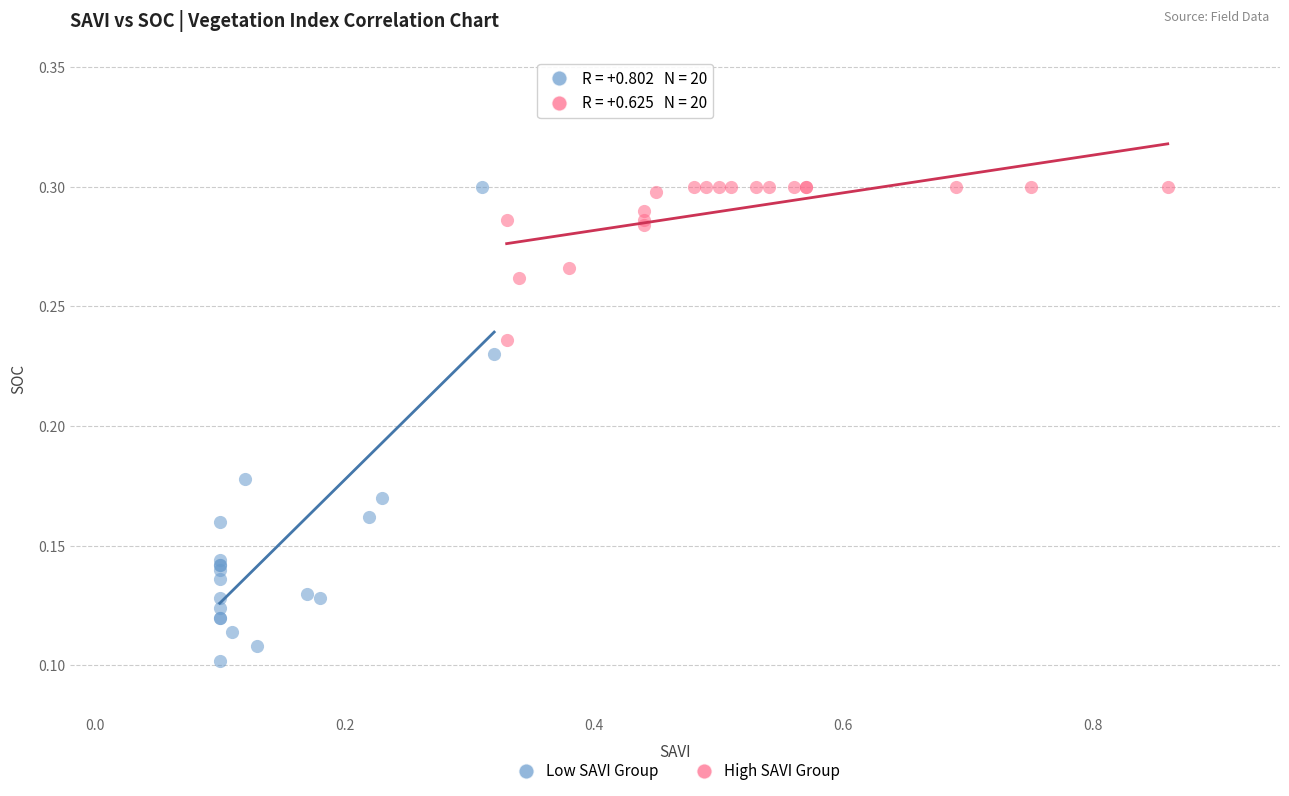

Which series contains the lowest Y value?

Low SAVI Group